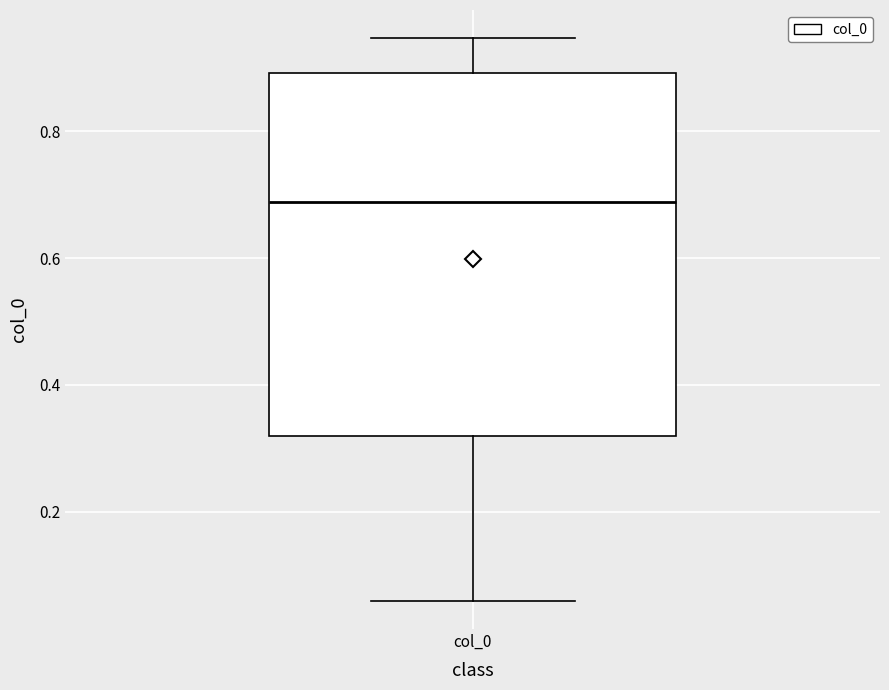

Read this box plot against the y-axis: the position of the median line, the range covered by the box, and the ends of both whiskers. The values are not printed on the chart, so give them approximately, as read against the axis.

median 0.68, box 0.32 to 0.90, whiskers 0.06 to 0.94